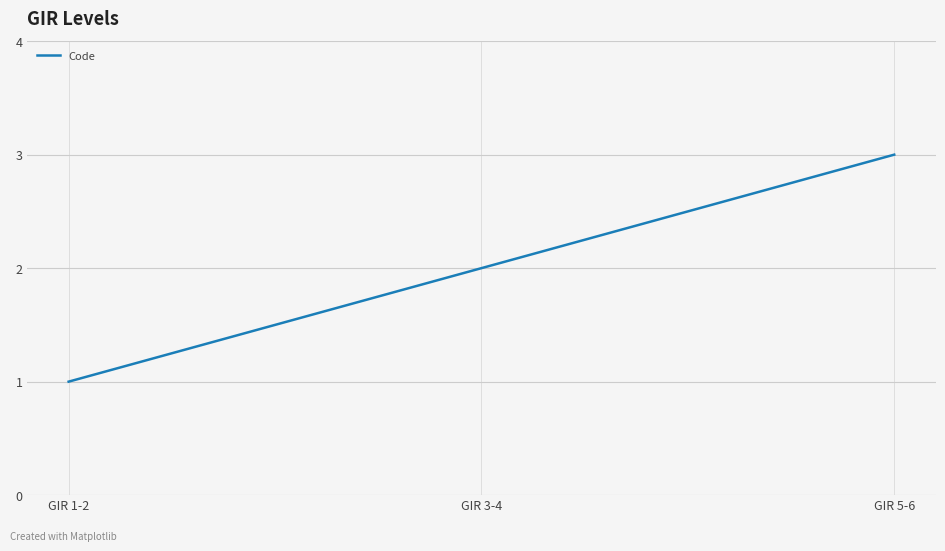

Reading left to right, transcribe all the data shown in this chart.

1	2	3